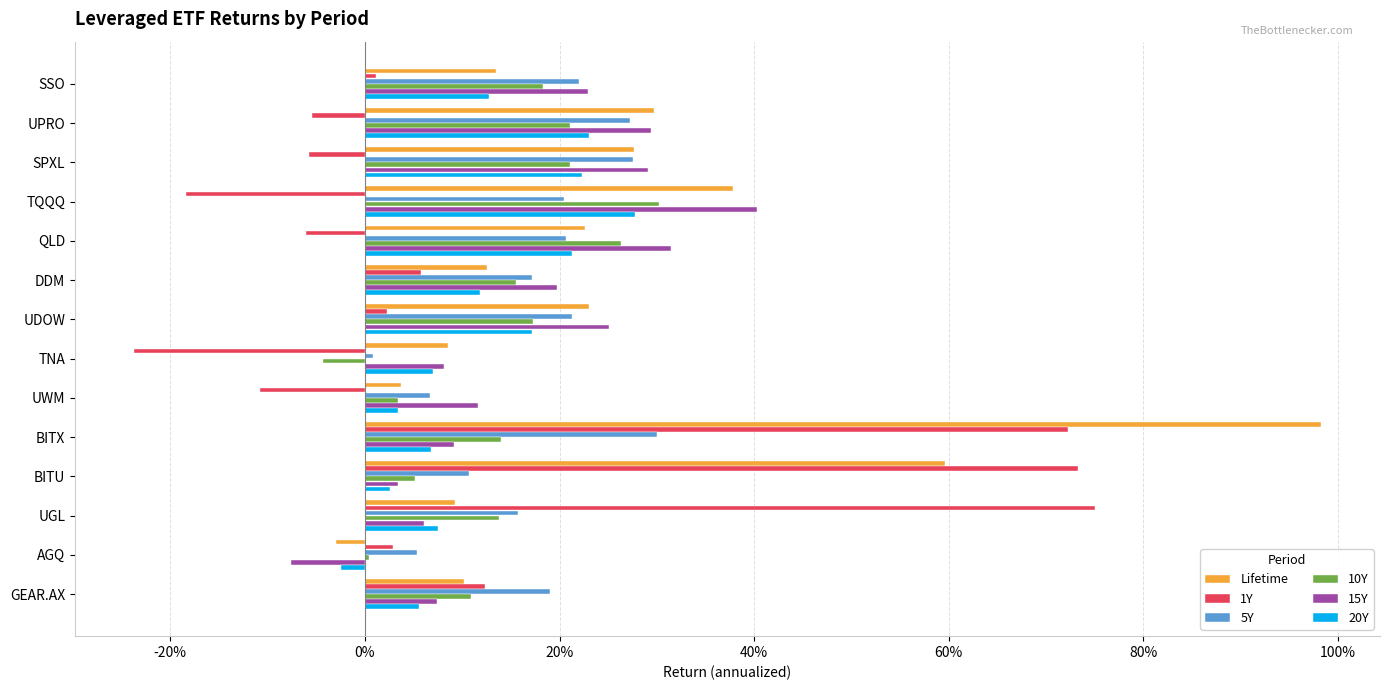

What are all the series names shown in the legend?

Lifetime, 1Y, 5Y, 10Y, 15Y, 20Y